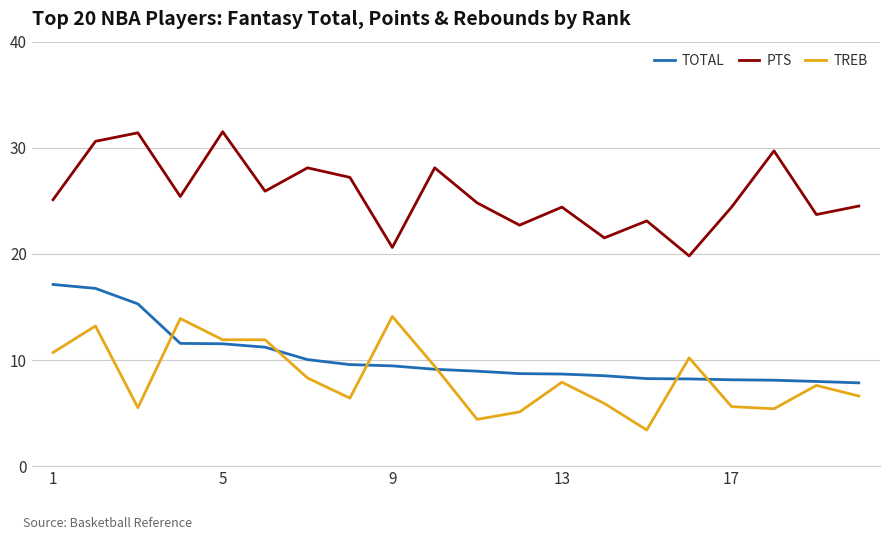

True or false: PTS and TREB cross at least once.

False